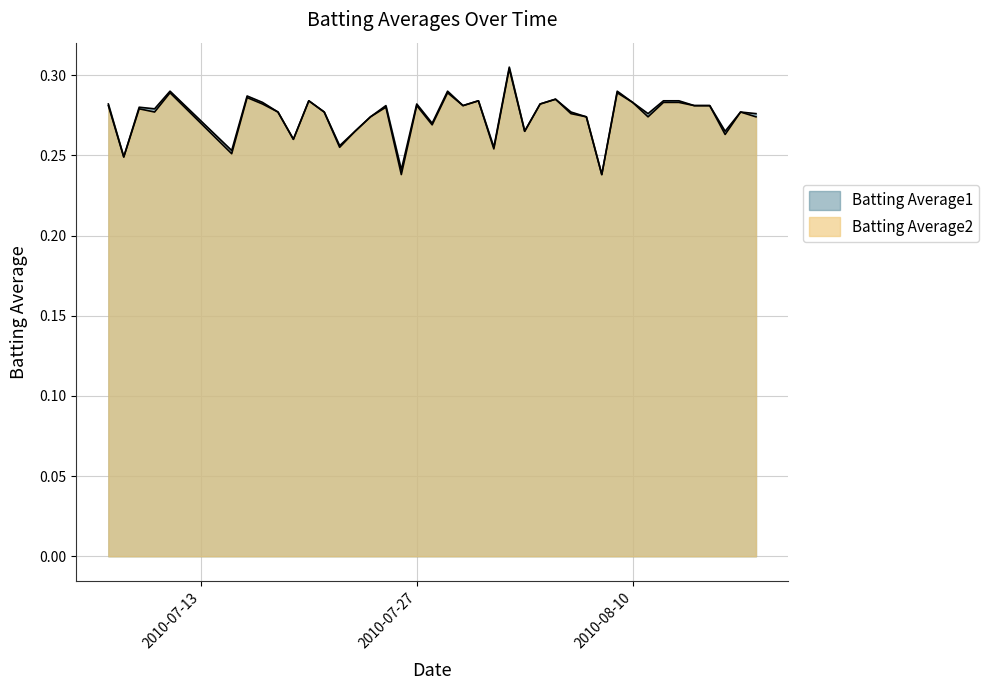

The Batting Average1 series shows 0.3 at 2010-07-10. True or false?

True